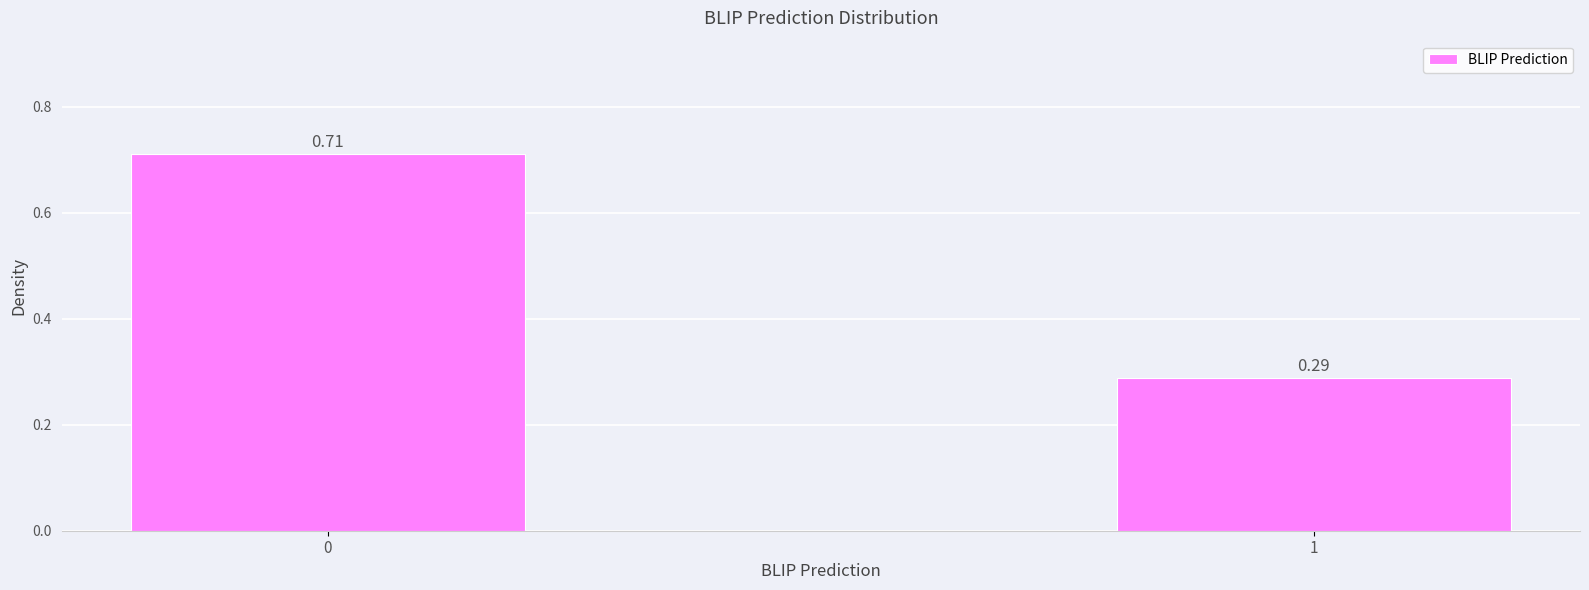

Rank the categories by value from highest to lowest.

0, 1